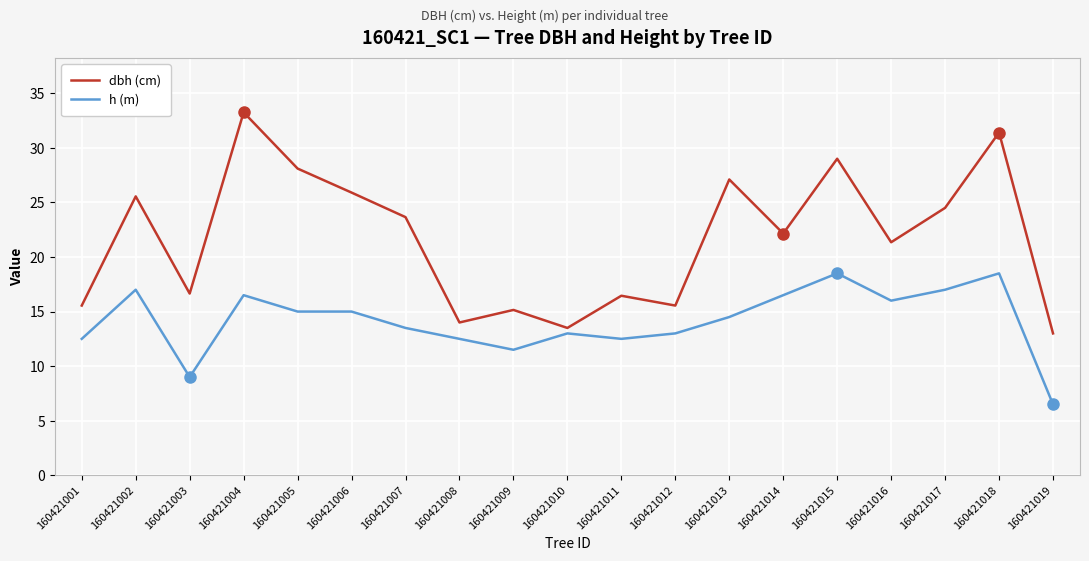

Where is the first local minimum for dbh (cm)?

160421003